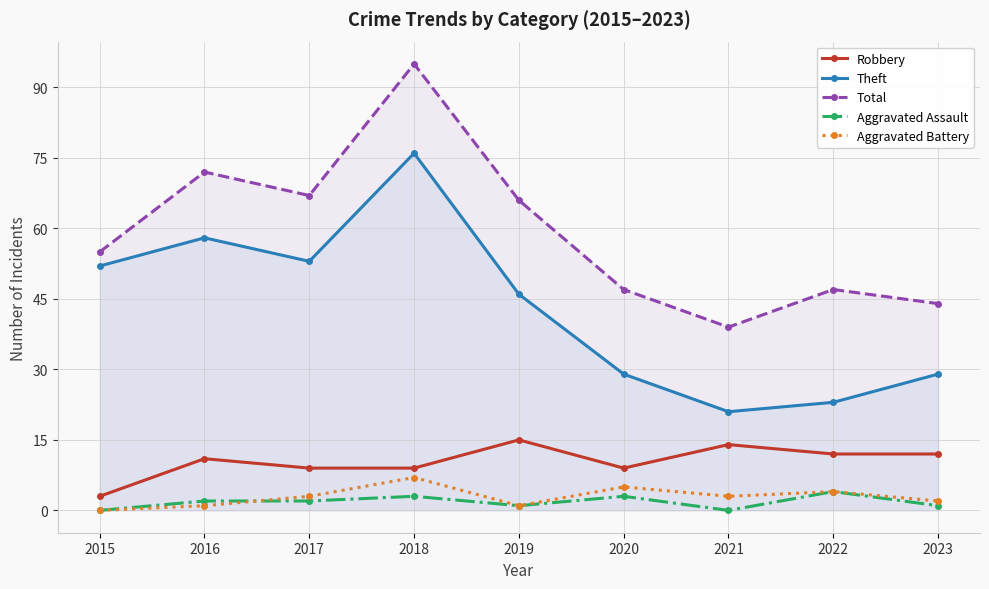

At which label is Theft closest to 48?

2019